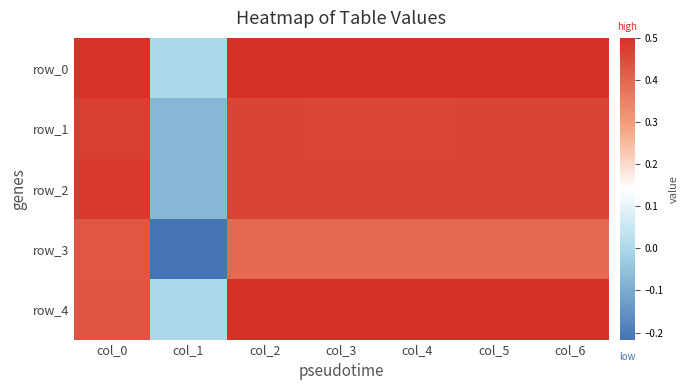

How many series are shown in this chart?

5